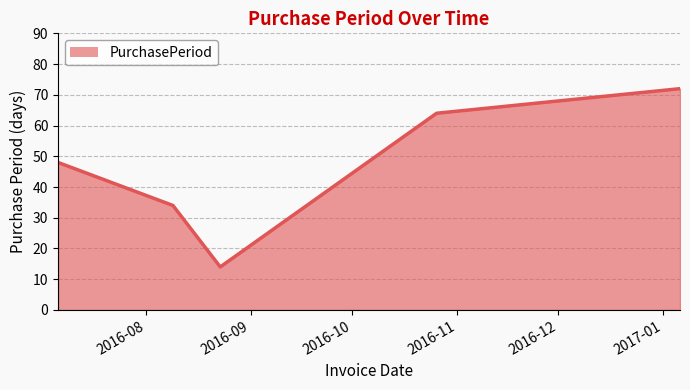

What is the average value?

46